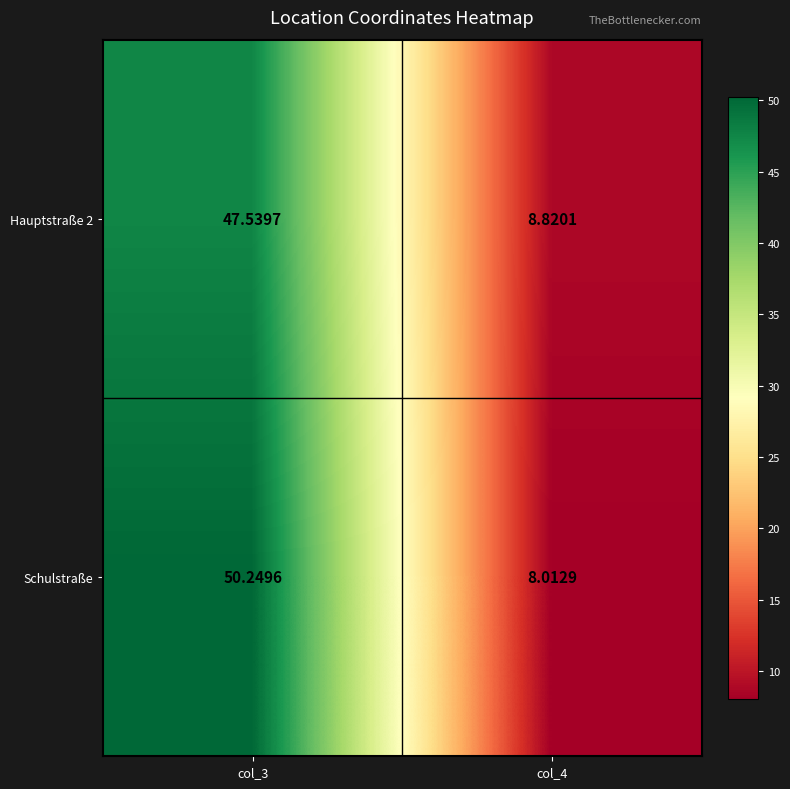

What is the difference between the highest and lowest values at col_3?

2.7